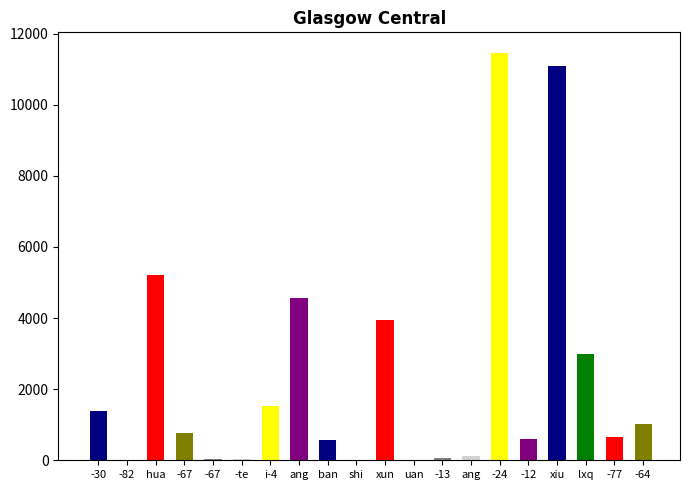

Are the bars horizontal?

No